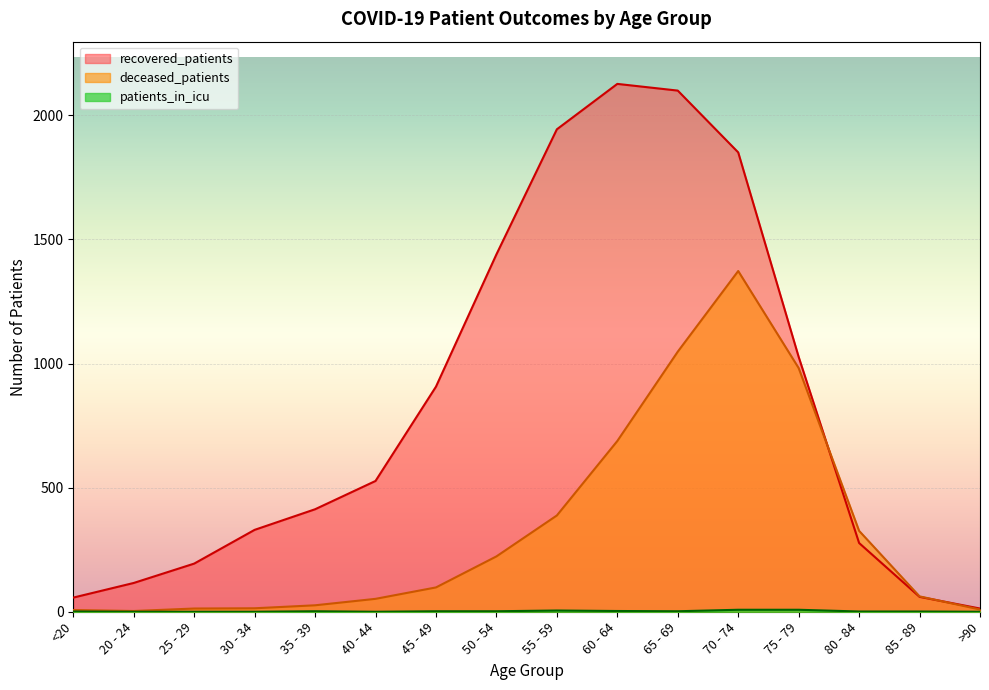

What is the spread (max minus min) of values at 55 - 59?

1939